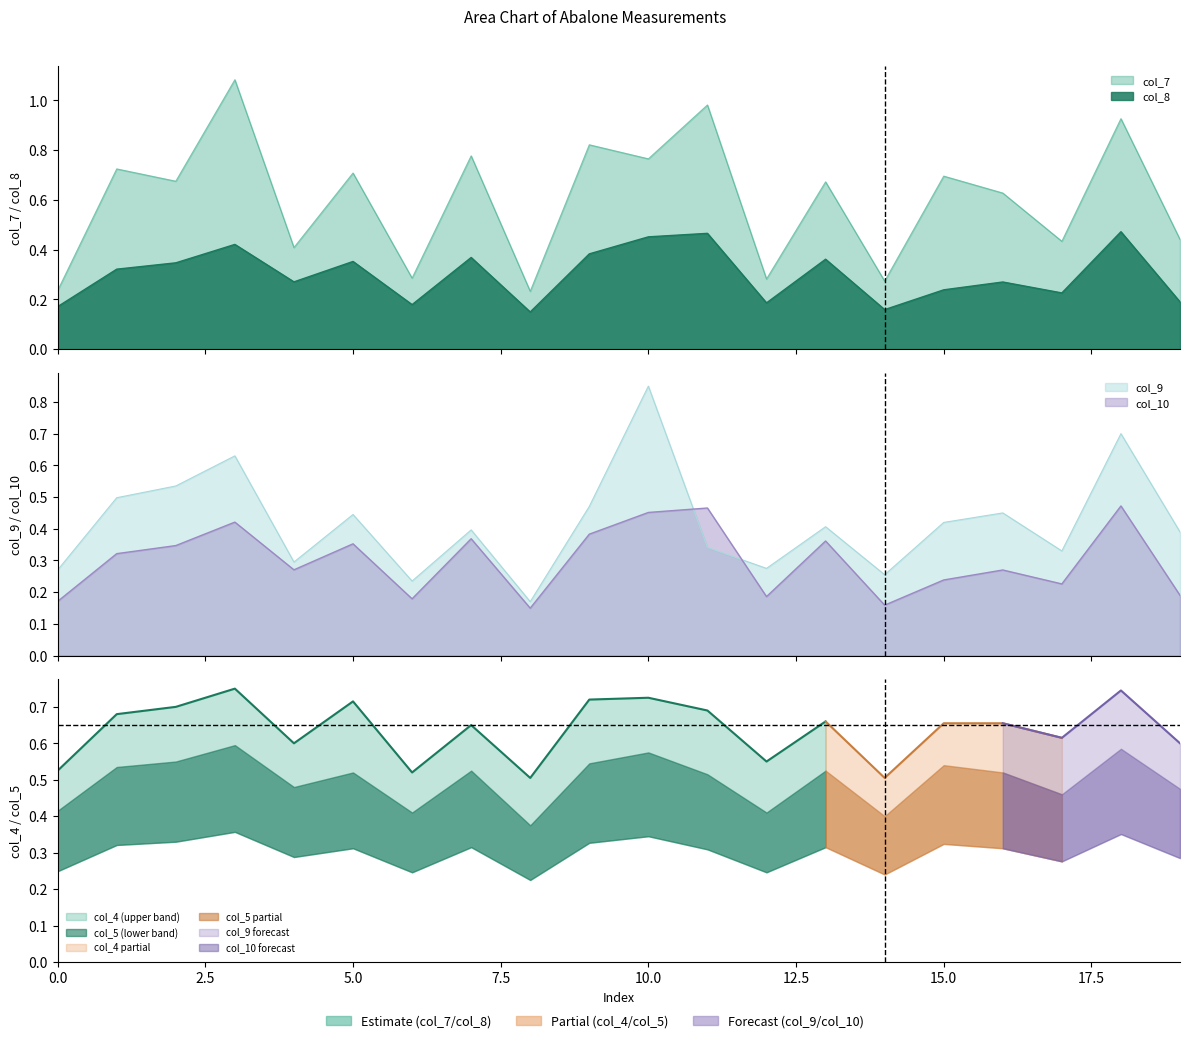

At which label does col_7 reach its peak?

3